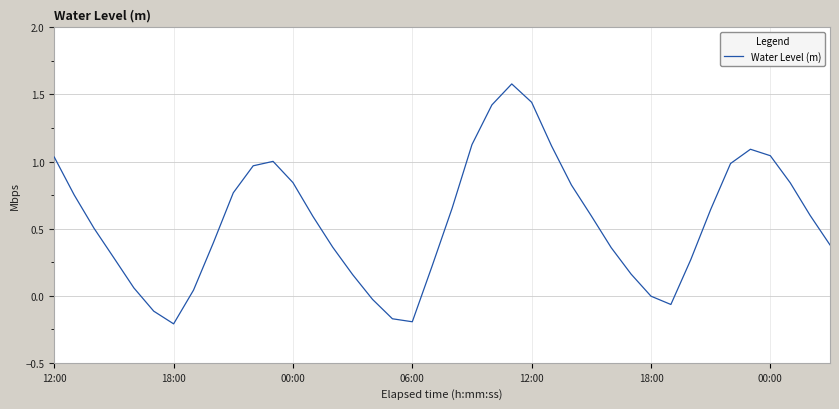

What is the greatest value displayed?

1.6